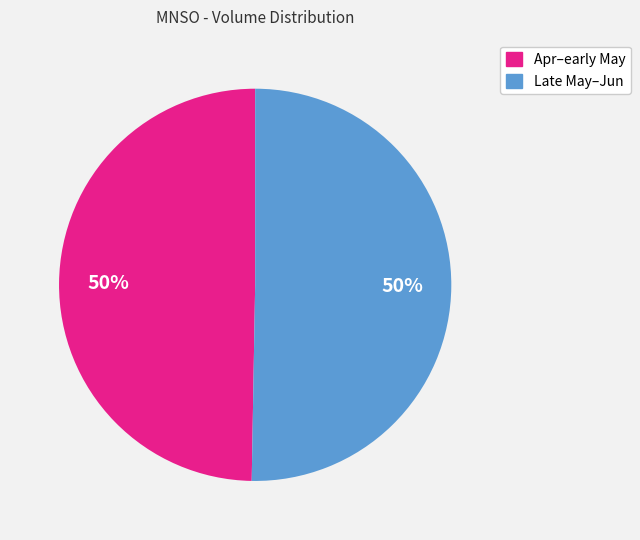

To the nearest percent, what is the average slice percentage?

50%